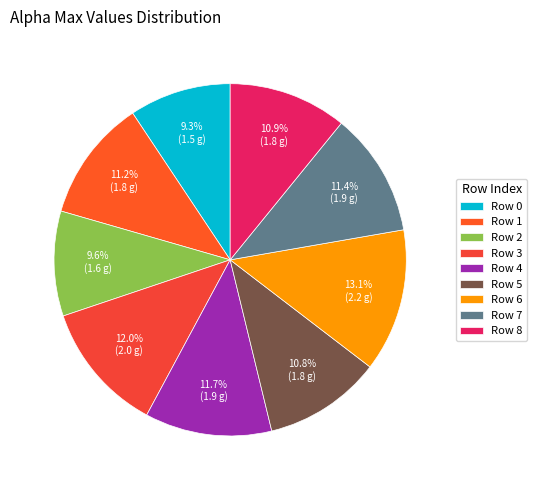

How many slices are in this pie chart?

9